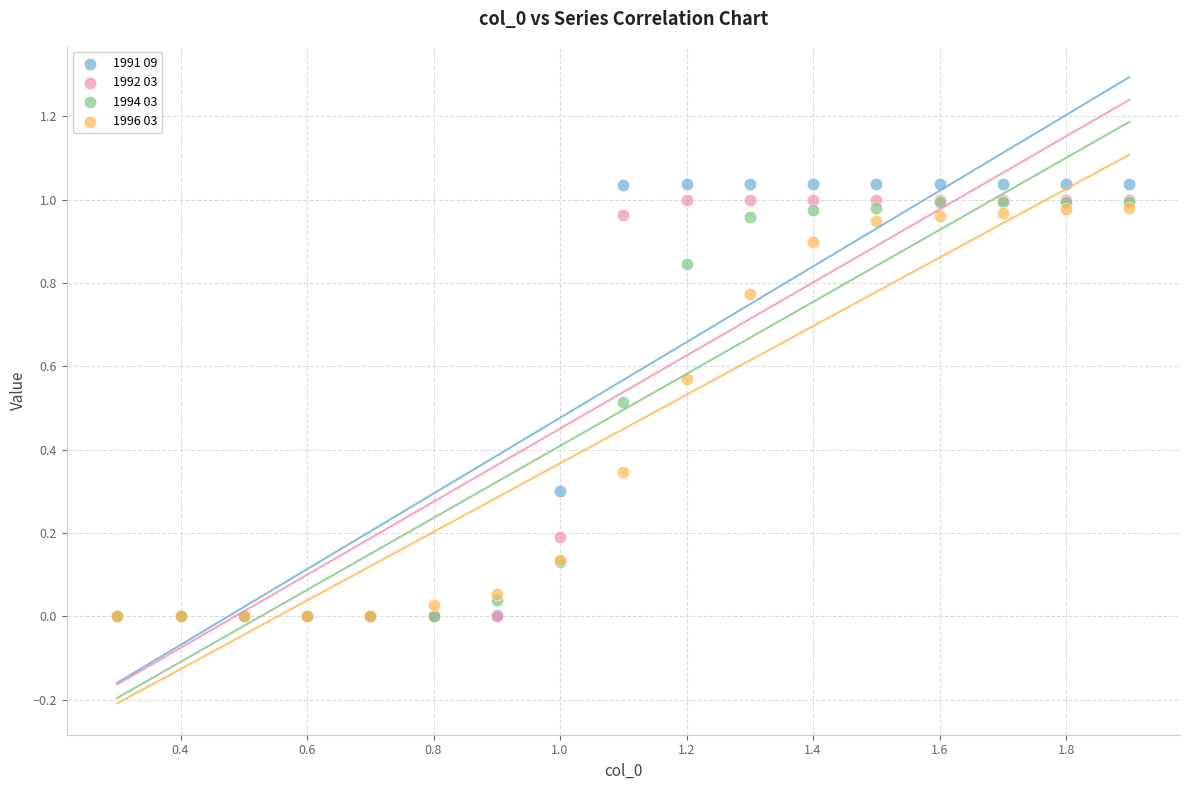

Which series has the largest Y range (max minus min)?

1991 09